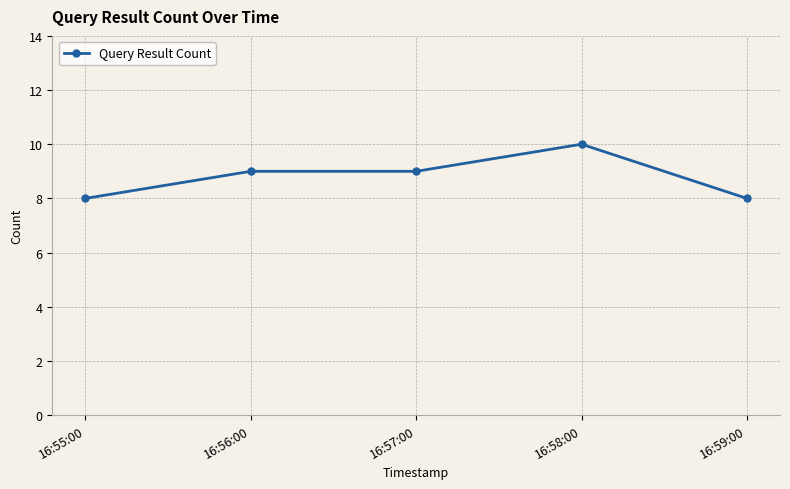

What is the sum of all values?

44